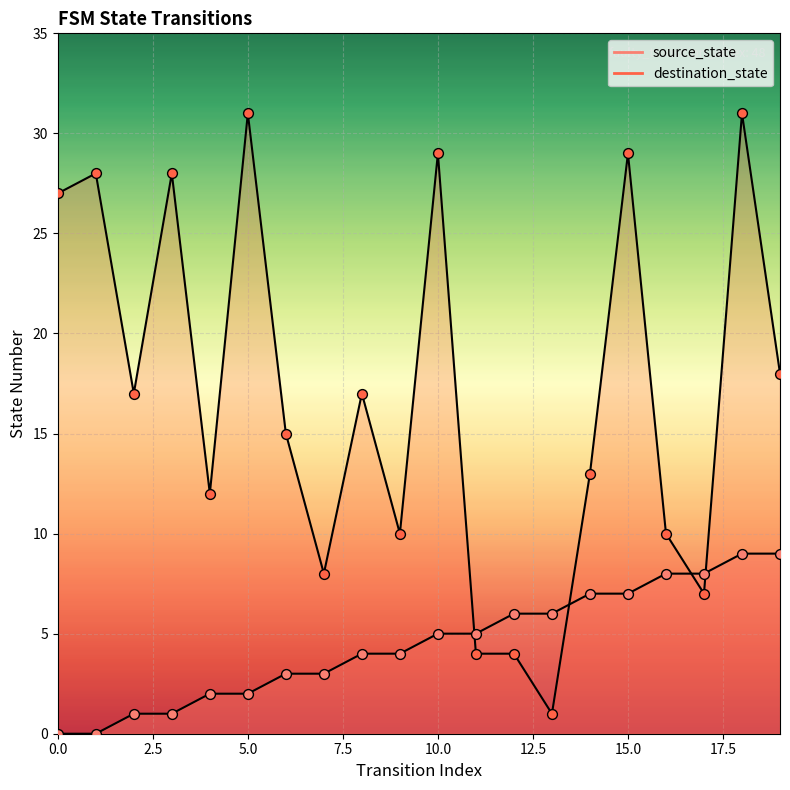

Which series has the largest total across all categories?

destination_state